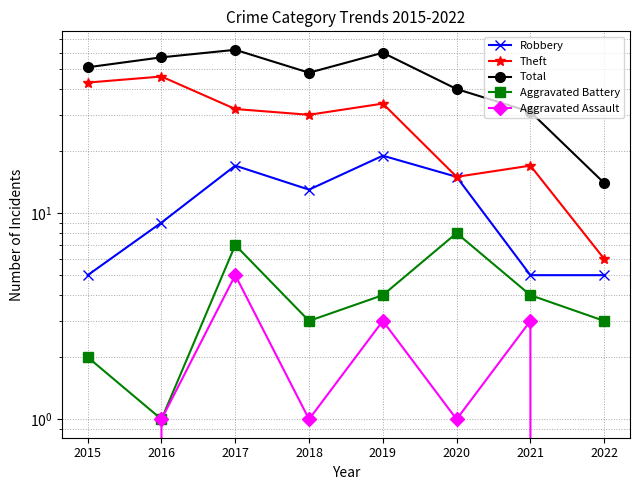

Reading left to right, what are all the values shown in this chart?

Robbery: 2015=5	2016=9	2017=17	2018=13	2019=19	2020=15	2021=5	2022=5
Theft: 2015=43	2016=46	2017=32	2018=30	2019=34	2020=15	2021=17	2022=6
Total: 2015=51	2016=57	2017=62	2018=48	2019=60	2020=40	2021=31	2022=14
Aggravated Battery: 2015=2	2016=1	2017=7	2018=3	2019=4	2020=8	2021=4	2022=3
Aggravated Assault: 2015=0	2016=1	2017=5	2018=1	2019=3	2020=1	2021=3	2022=0